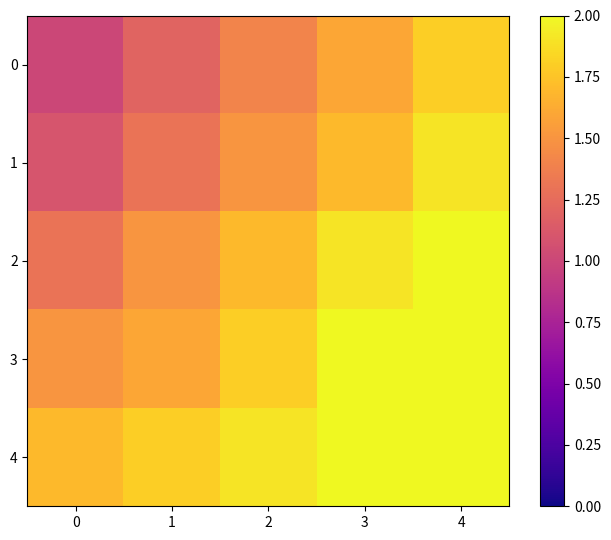

Reading left to right, what are all the values shown in this chart?

0: 0=1.0	1=1.2	2=1.4	3=1.6	4=1.8
1: 0=1.1	1=1.3	2=1.5	3=1.7	4=1.9
2: 0=1.3	1=1.5	2=1.7	3=1.9	4=2.0
3: 0=1.5	1=1.6	2=1.8	3=2.0	4=2.0
4: 0=1.7	1=1.8	2=1.9	3=2.0	4=2.0